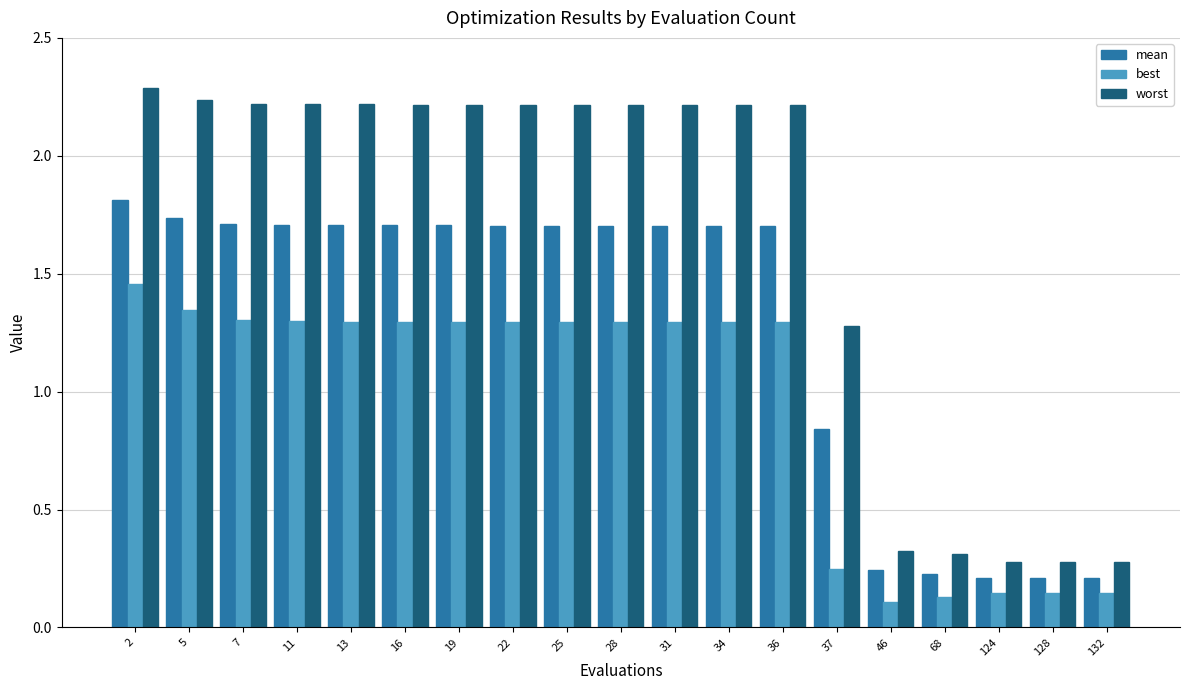

What is the sum of the mean values at 22 and 13?

3.4